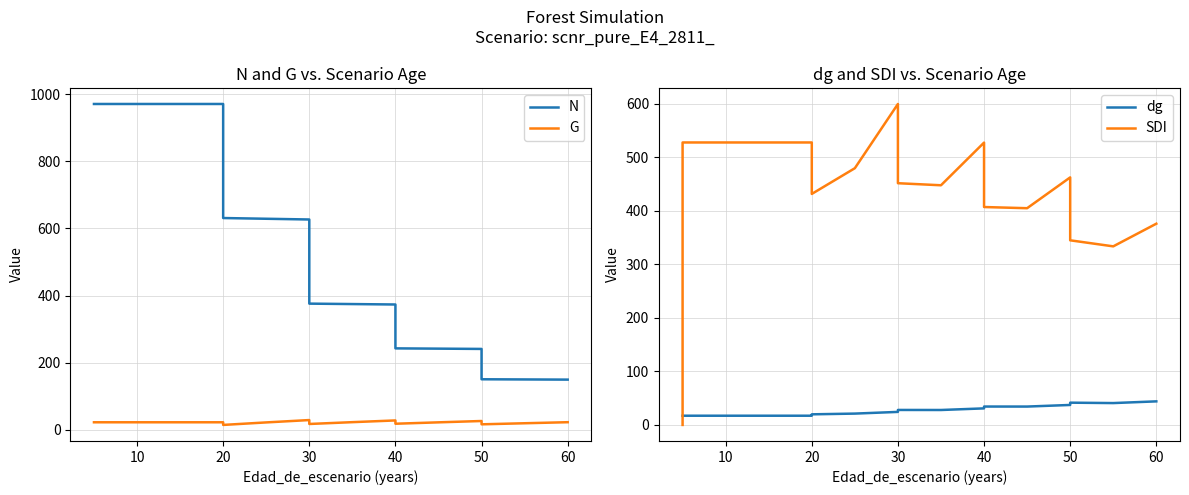

How many values in the G series exceed 22?

12